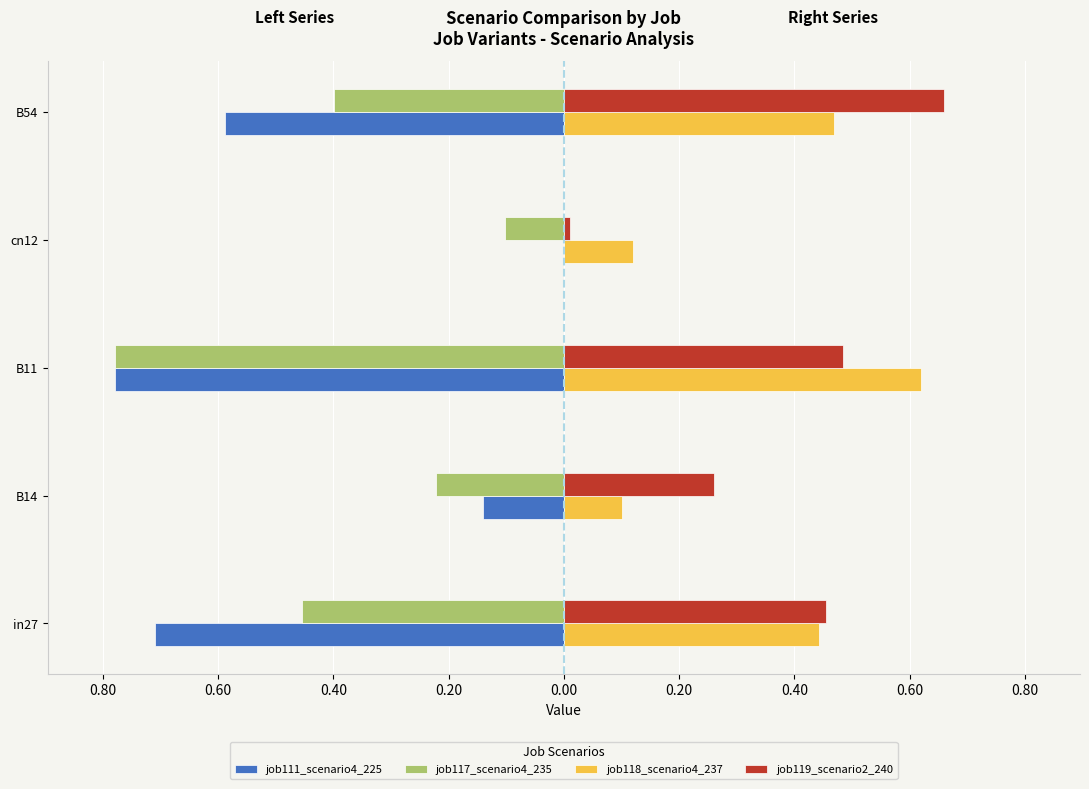

What are all the series names shown in the legend?

job111_scenario4_225, job117_scenario4_235, job118_scenario4_237, job119_scenario2_240